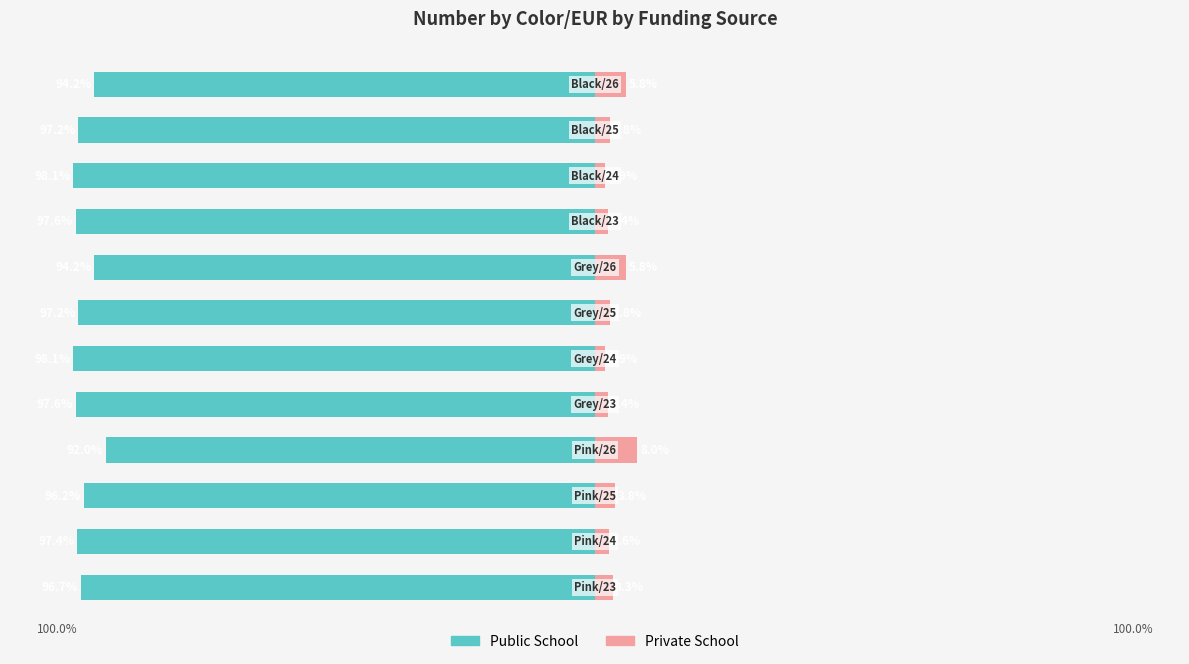

What is the difference between the Public School values at 0 and 9?

1.4